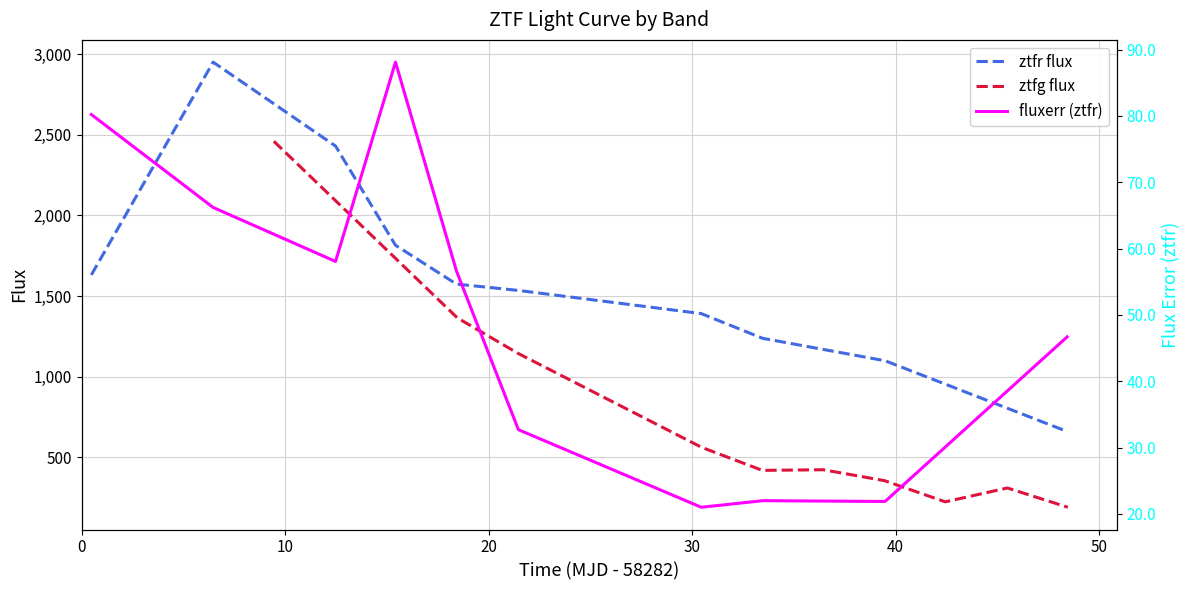

What is the difference between the maximum and second lowest values in the ztfr flux series?

1851.1